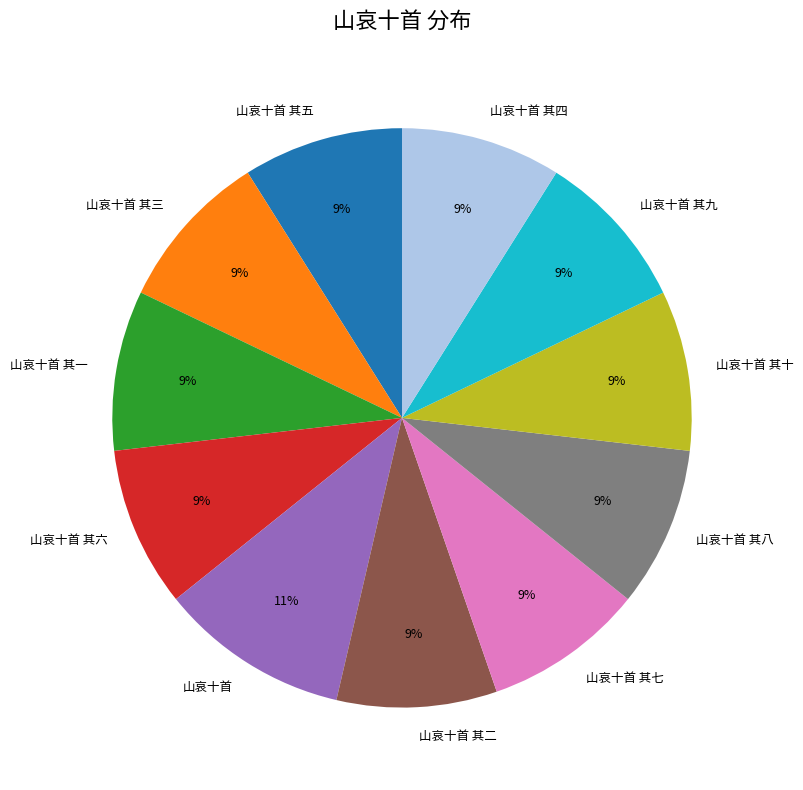

Count the number of slices in the pie.

11